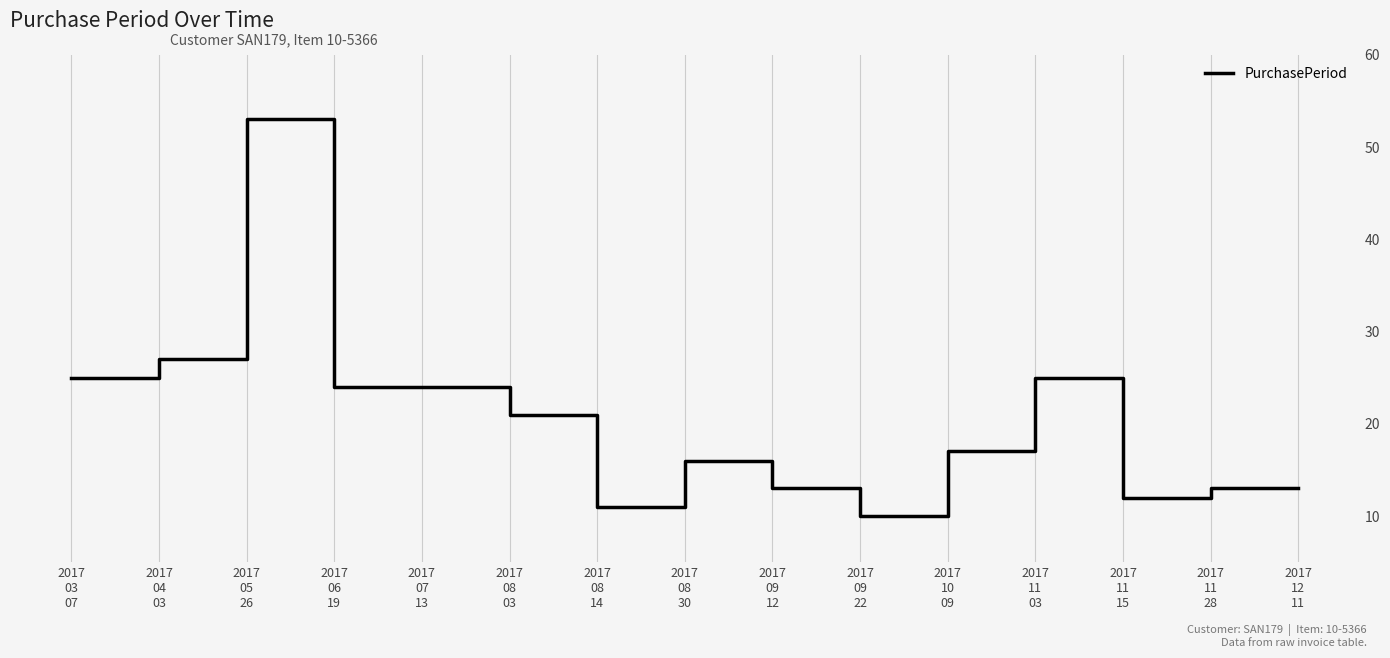

Reading right to left, transcribe all the data shown in this chart.

2017
12
11=13	2017
11
28=13	2017
11
15=12	2017
11
03=25	2017
10
09=17	2017
09
22=10	2017
09
12=13	2017
08
30=16	2017
08
14=11	2017
08
03=21	2017
07
13=24	2017
06
19=24	2017
05
26=53	2017
04
03=27	2017
03
07=25